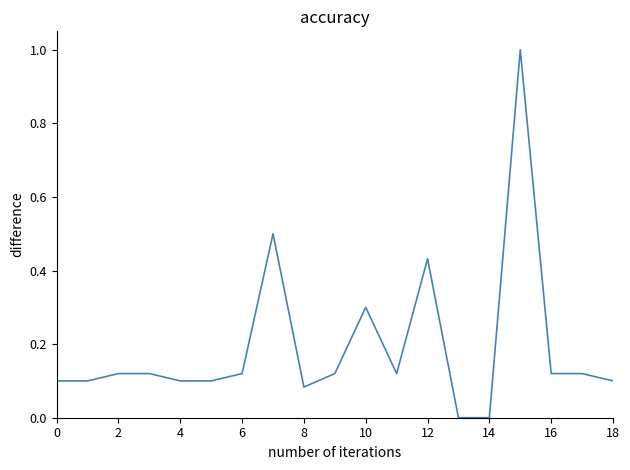

What is the difference between the maximum and minimum values?

1.0